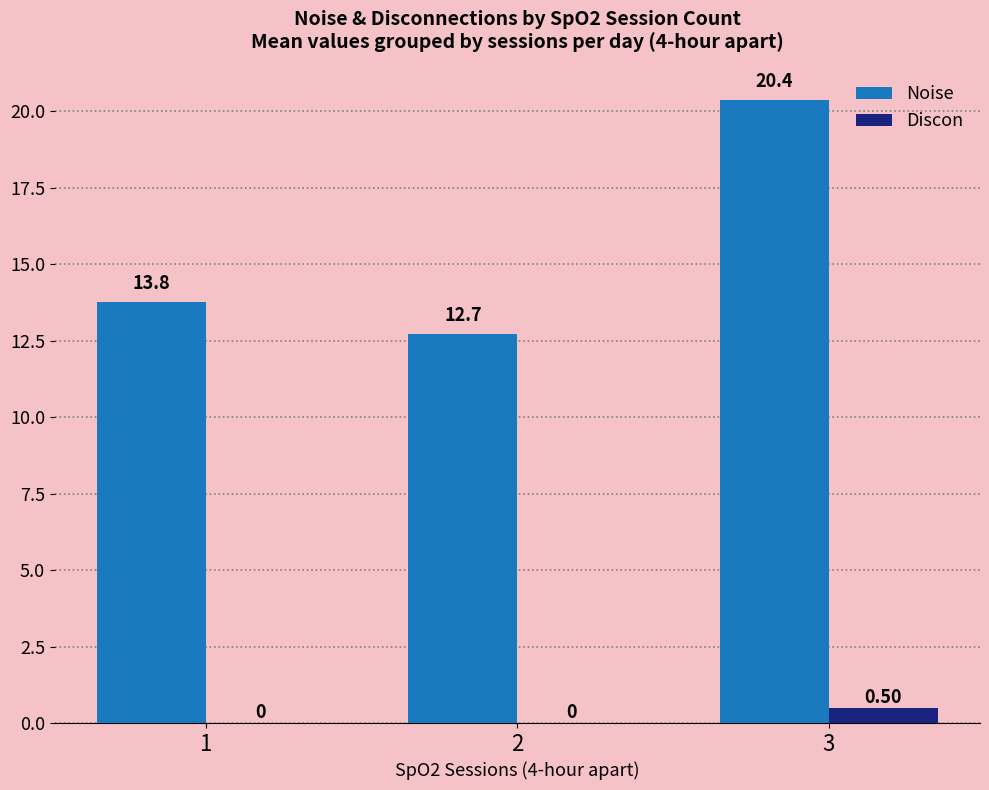

Which series has the largest range (max minus min)?

Noise